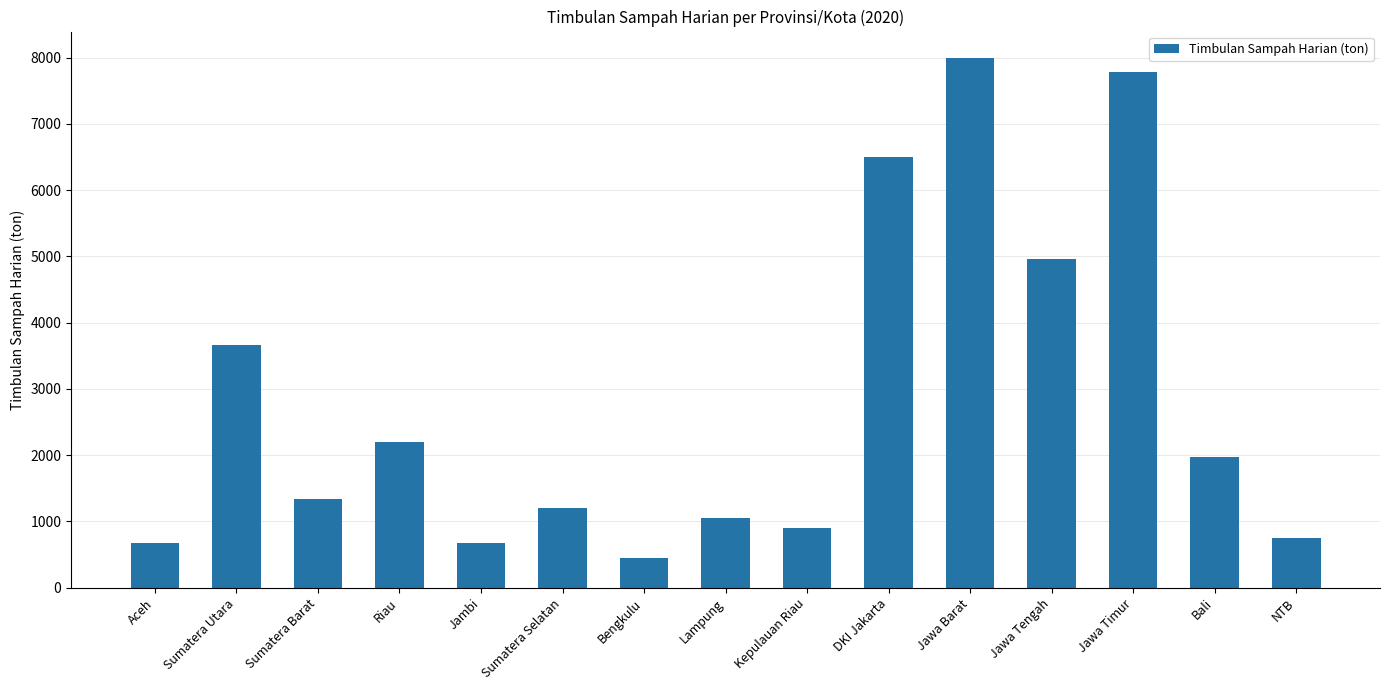

What is the value of the 12th bar from the left?

4958.5